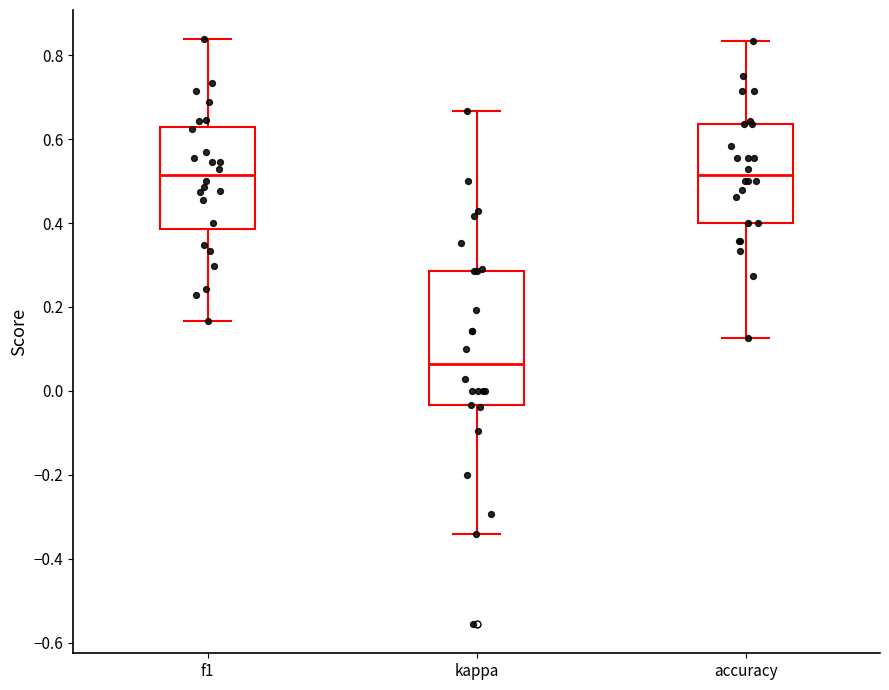

Comparing the boxes themselves (not the whiskers), which one is the tallest?

kappa